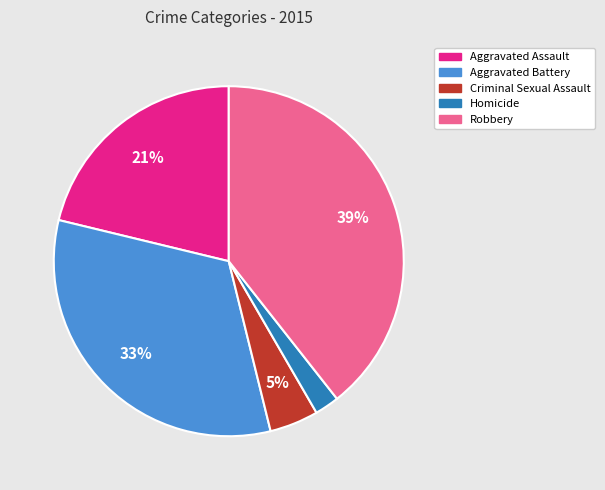

Is there any slice that represents more than half of the pie?

No